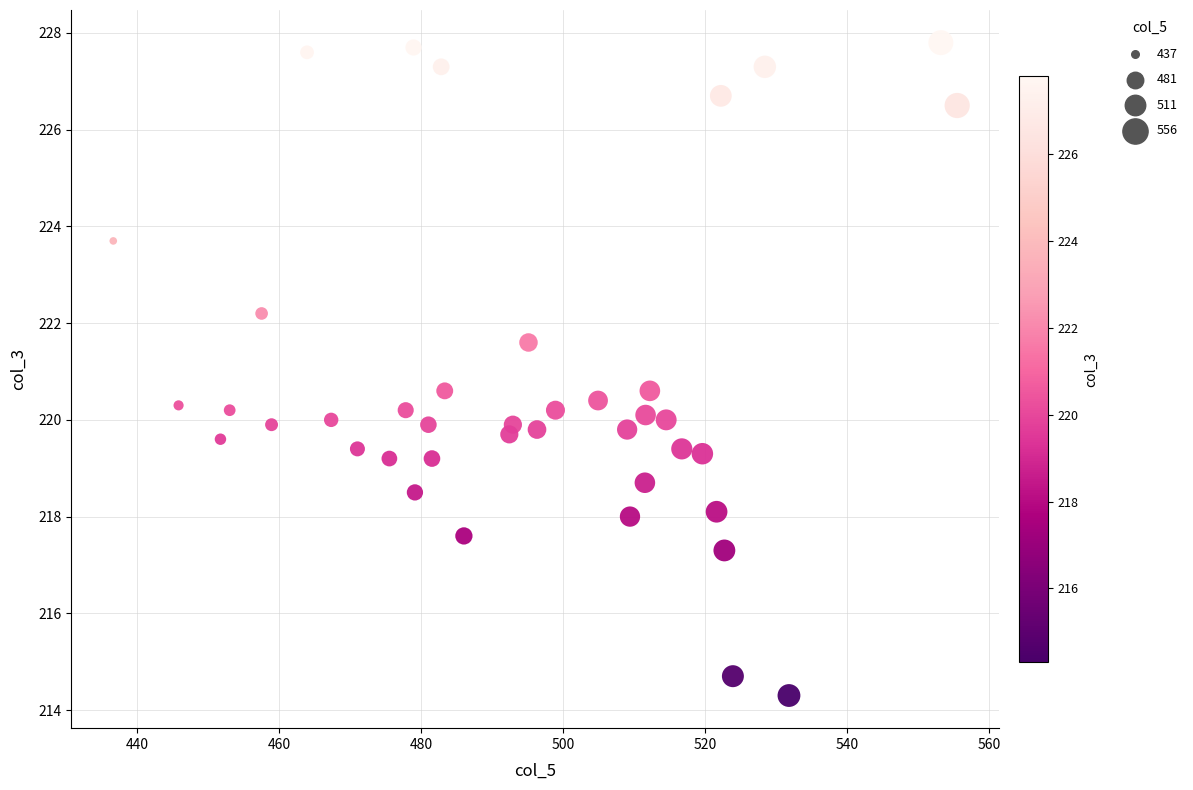

What is the range of Y values (max minus min)?

13.5